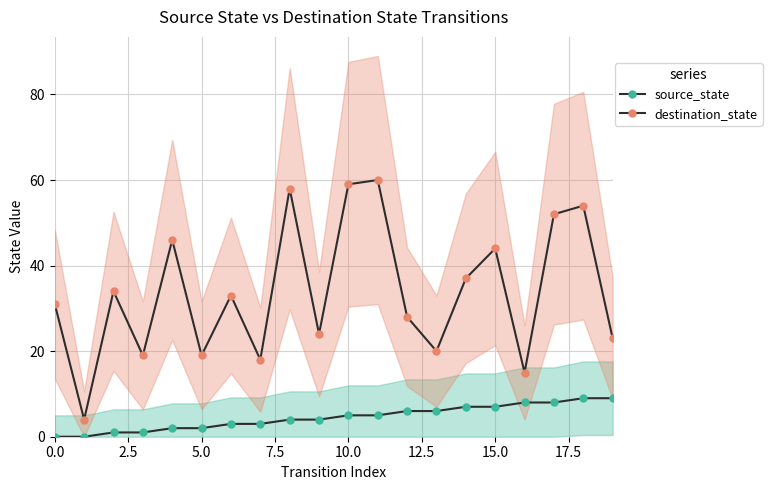

What is the average value of the source_state series?

4